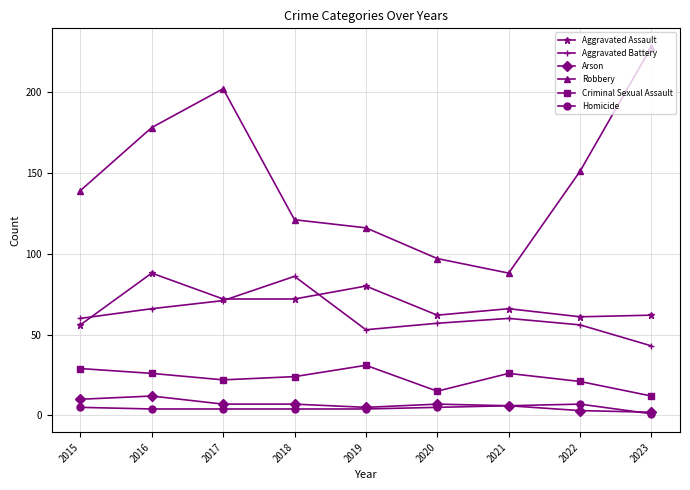

What is the value of the Aggravated Assault point at the 5th from the left?

80